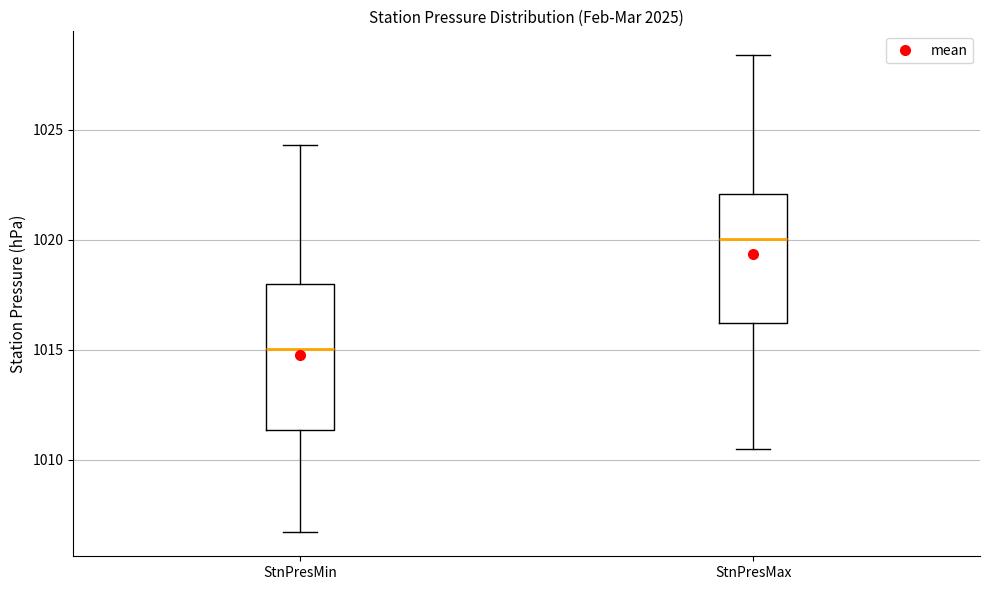

Where does the upper whisker of the box for StnPresMin end on the y-axis? The values are not printed on the chart, so give them approximately, as read against the axis.

1024.5